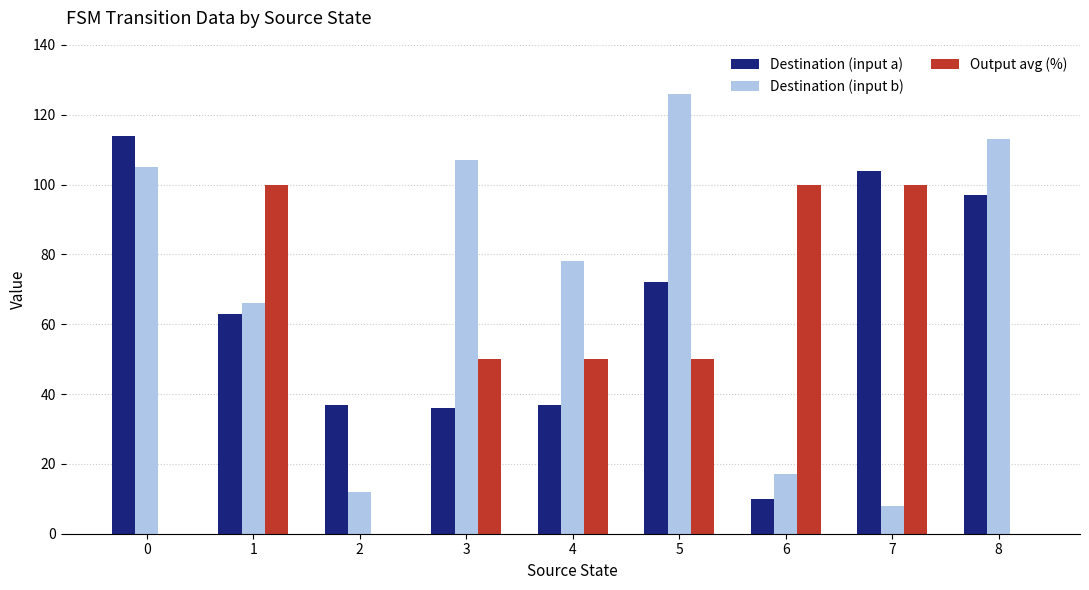

Are the bars grouped side by side (vs. stacked)?

Yes